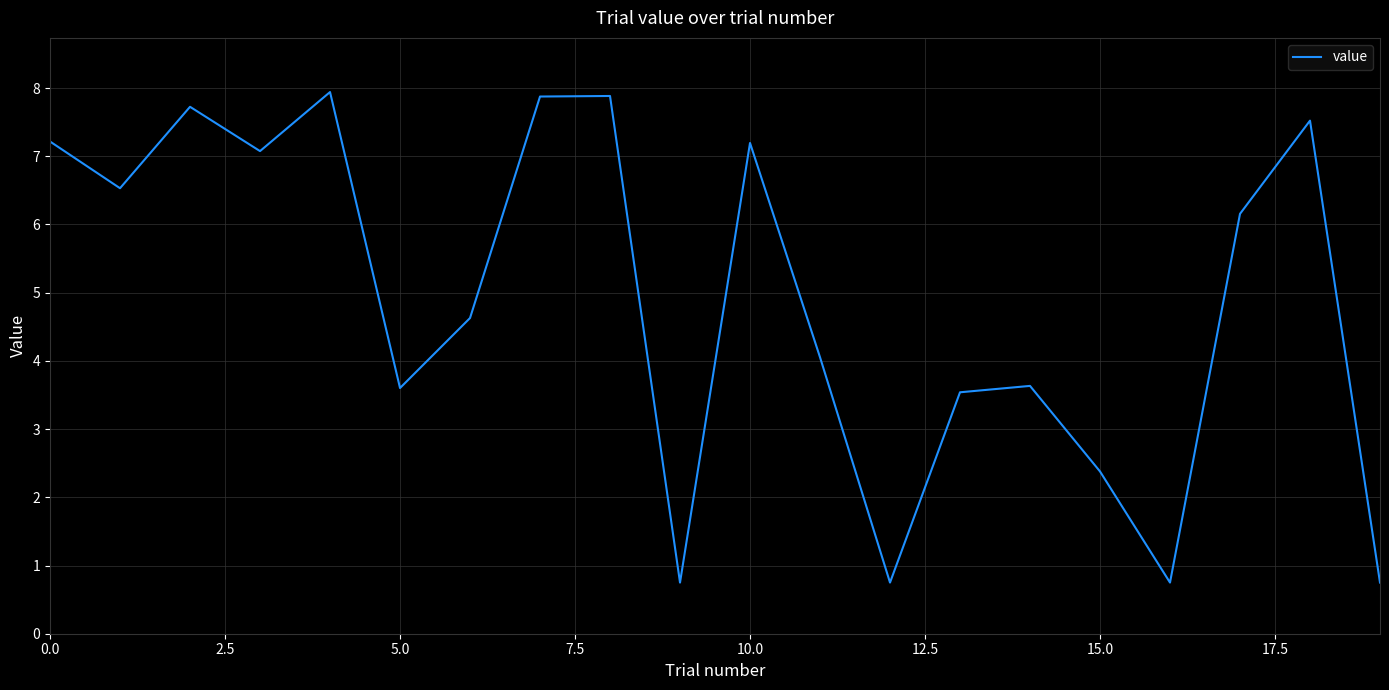

Does the chart display data point markers on the line(s)?

No